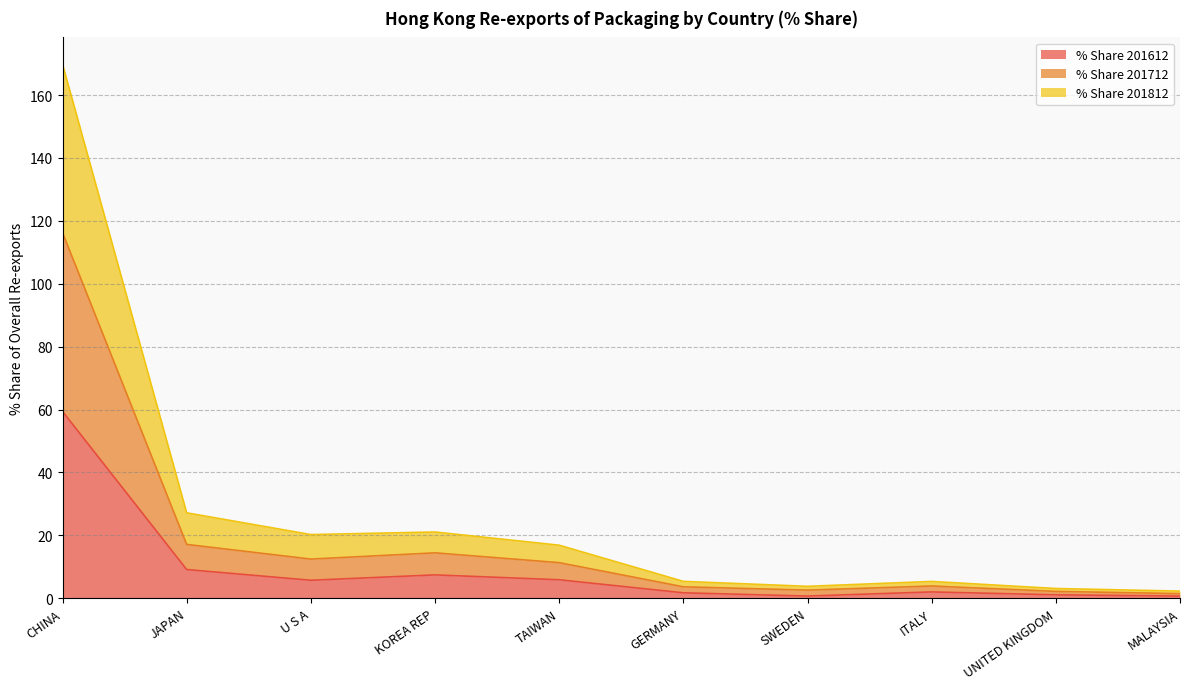

What is the greatest value displayed?

169.9